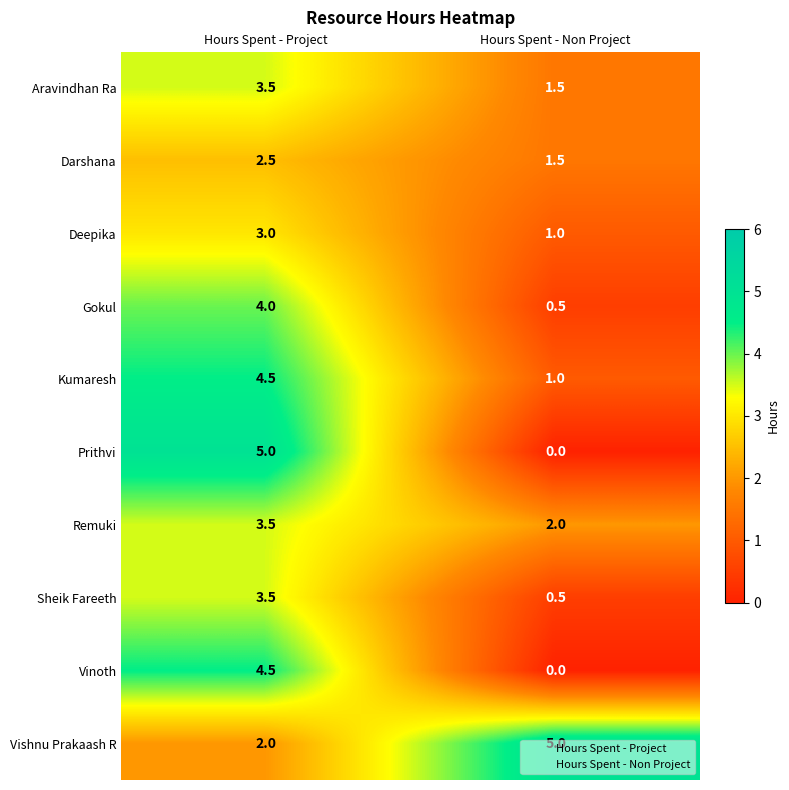

Between Hours Spent - Project and Hours Spent - Non Project, which series saw the biggest shift?

Prithvi